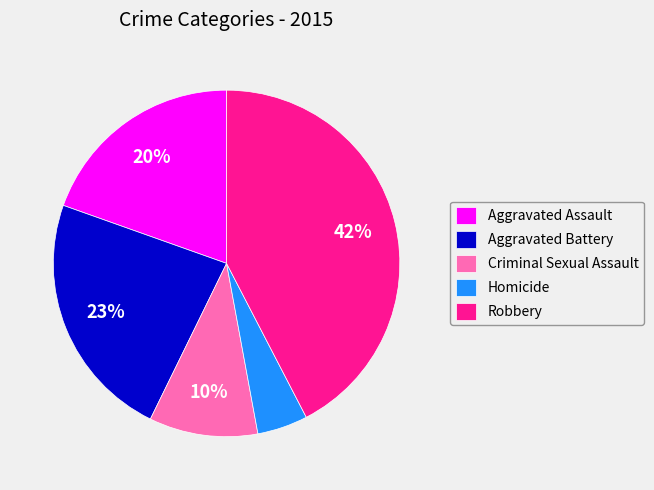

To the nearest percent, what portion does Aggravated Battery represent?

23%